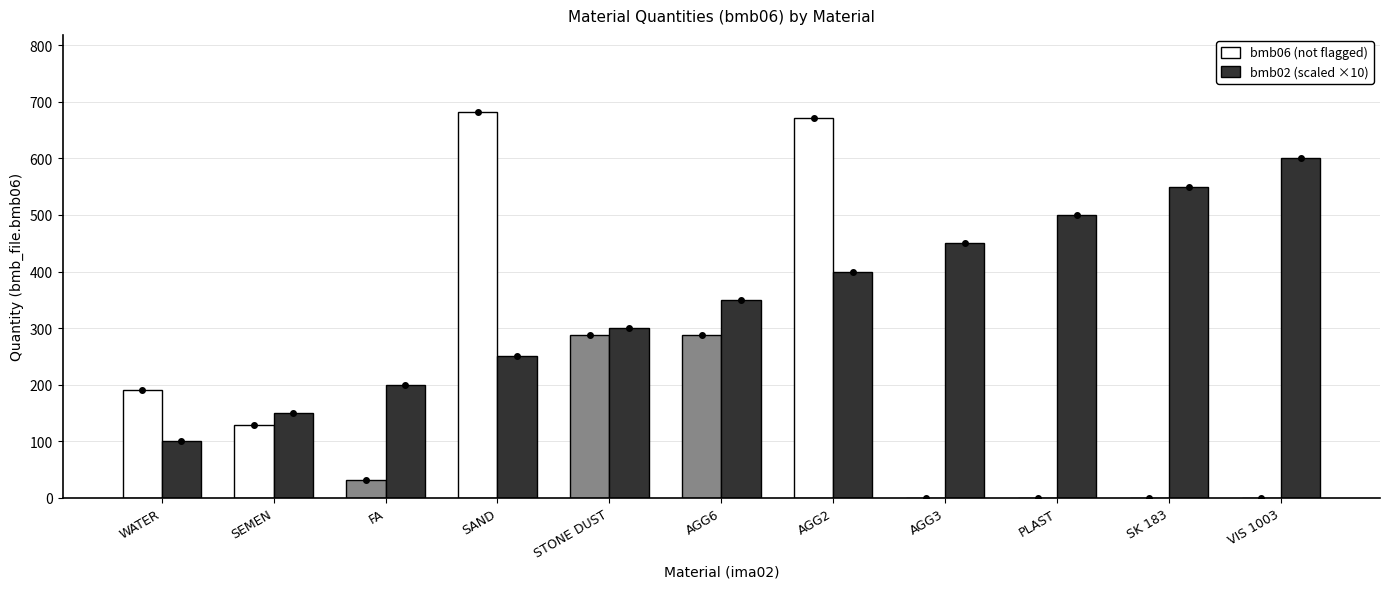

The bmb02 (scaled ×10) series shows 150.0 at SEMEN. True or false?

True